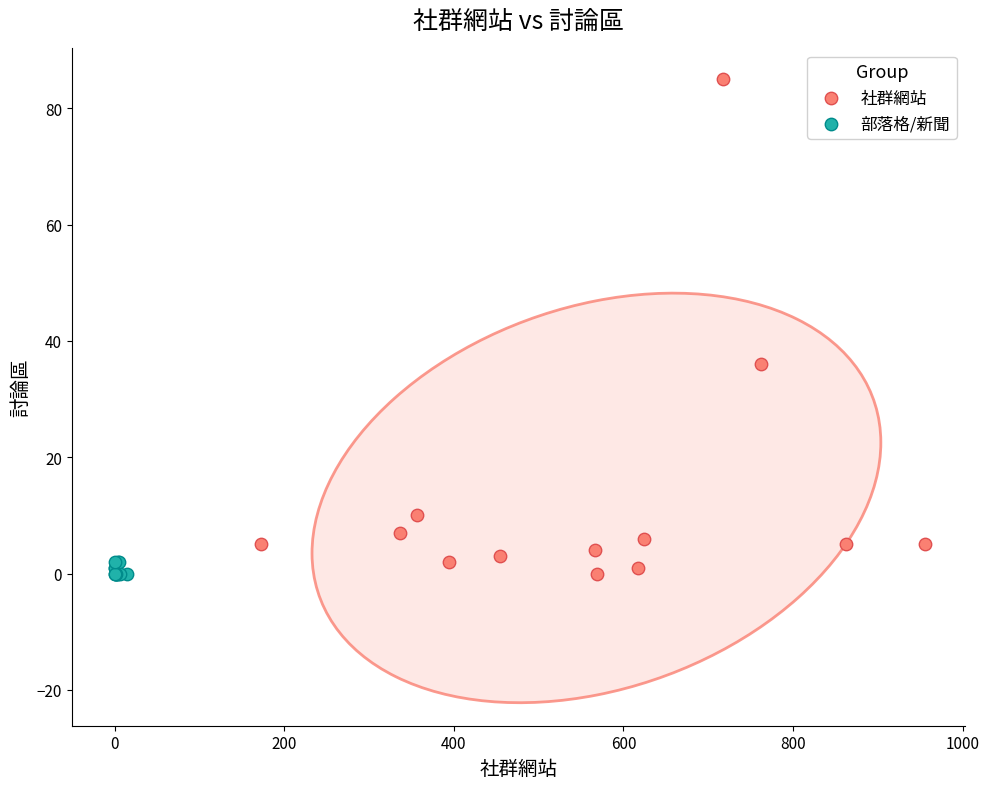

What are all the series names shown in the legend?

社群網站, 部落格/新聞